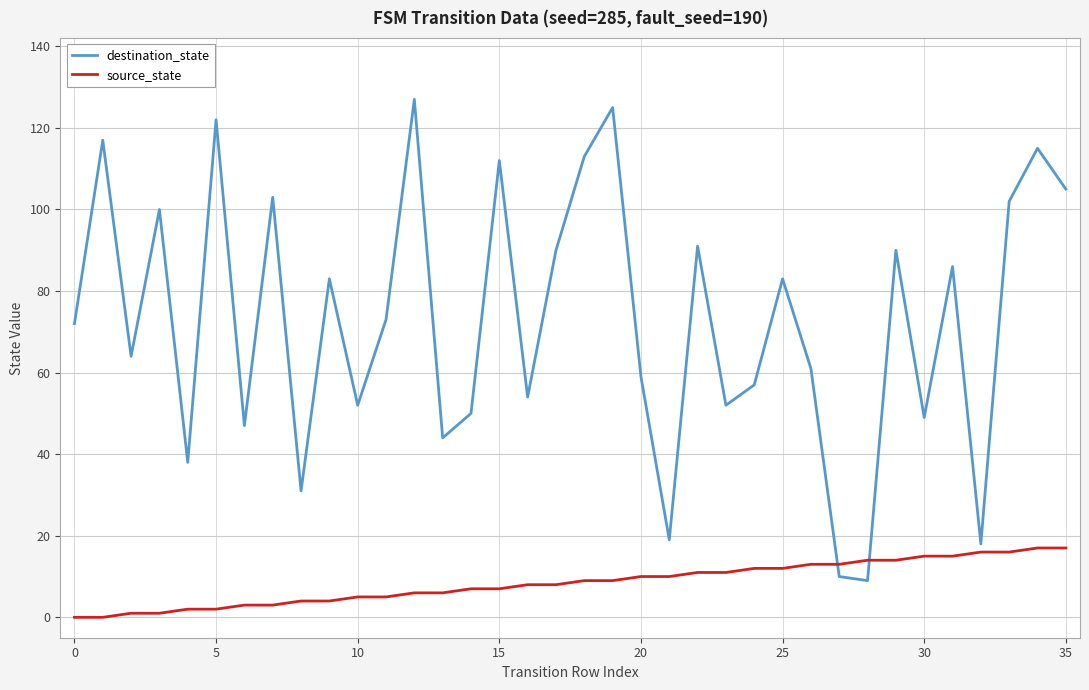

Which series has the largest total across all categories?

destination_state